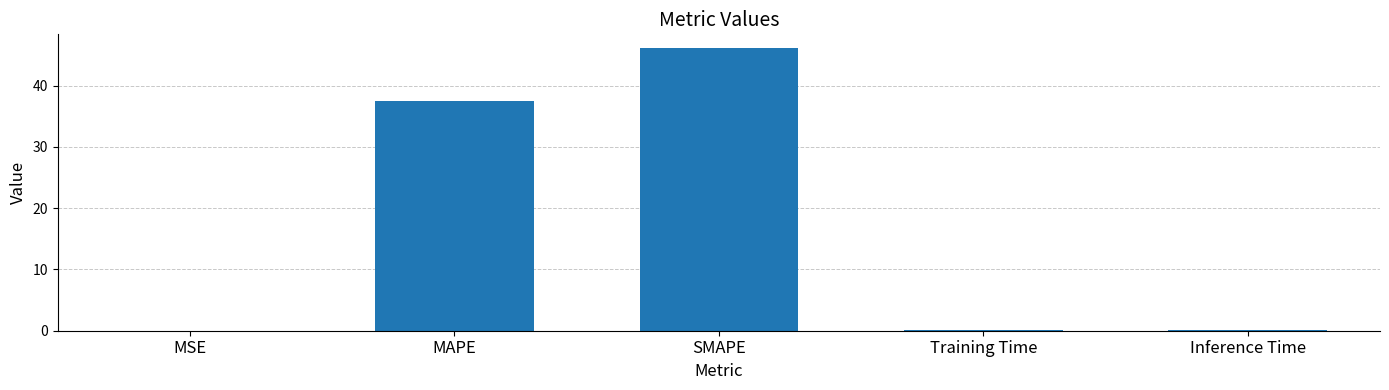

What is the sum of all values?

83.7